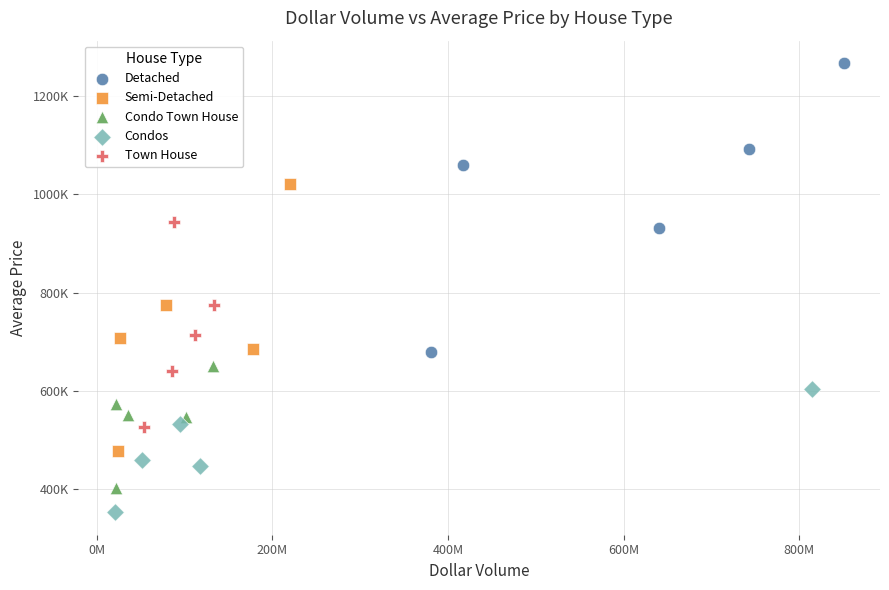

Which series contains the lowest Y value?

Condos